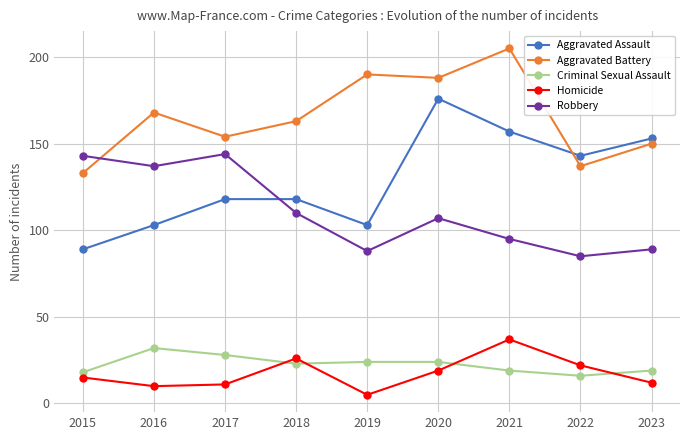

At 2018, list the series in order from largest to smallest.

Aggravated Battery, Aggravated Assault, Robbery, Homicide, Criminal Sexual Assault